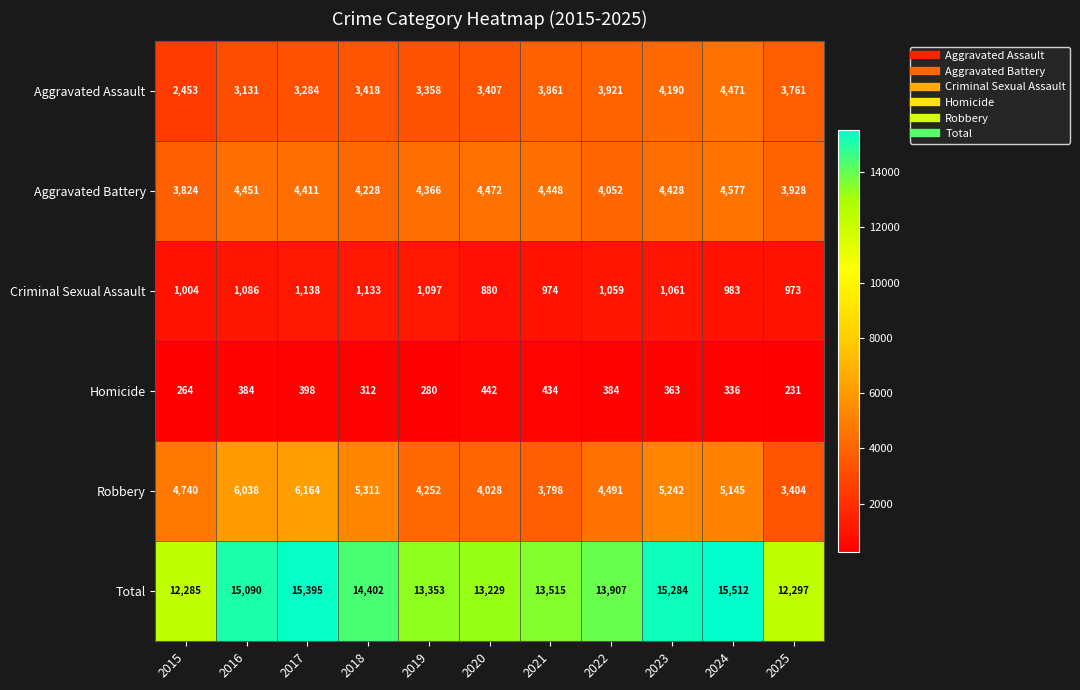

What is the spread (max minus min) of values at 2021?

13081